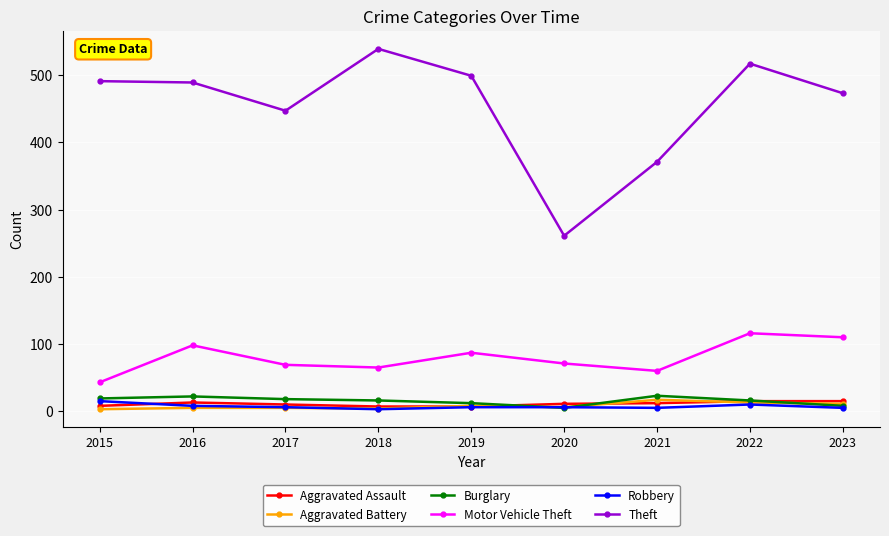

True or false: Motor Vehicle Theft and Aggravated Battery cross at least once.

False